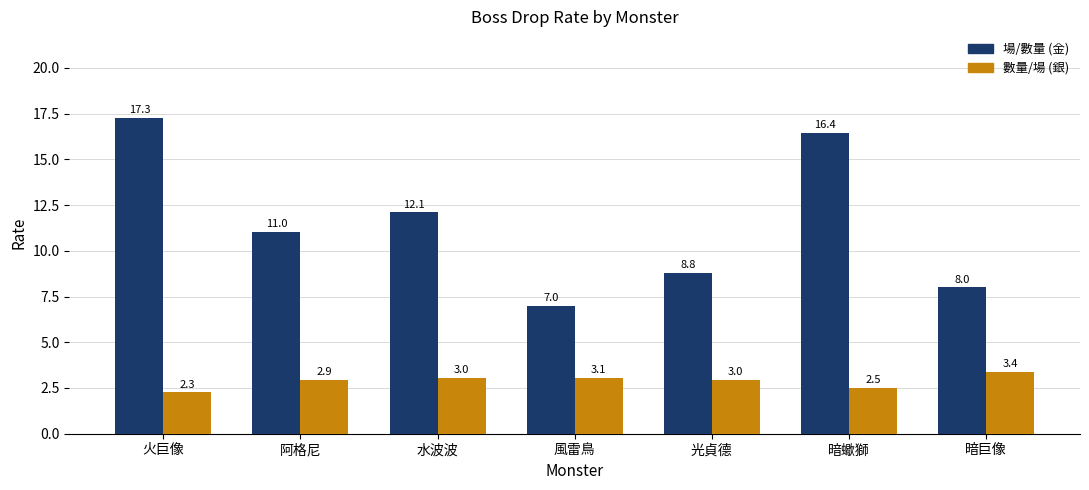

Reading left to right, transcribe all the data shown in this chart.

場/數量 (金): 火巨像=17.3	阿格尼=11.0	水波波=12.1	風雷鳥=7.0	光貞德=8.8	暗蠍獅=16.4	暗巨像=8.0
數量/場 (銀): 火巨像=2.3	阿格尼=2.9	水波波=3.0	風雷鳥=3.1	光貞德=3.0	暗蠍獅=2.5	暗巨像=3.4